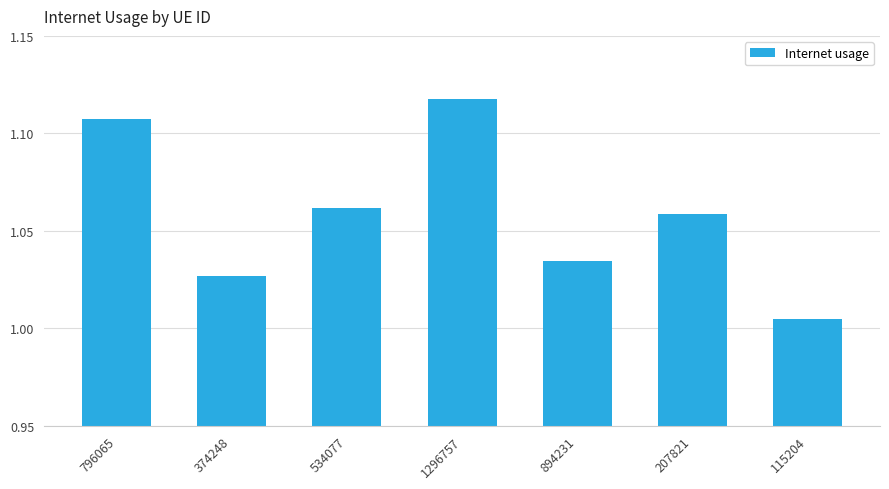

List the labels in order of value, smallest first.

115204, 374248, 894231, 207821, 534077, 796065, 1296757